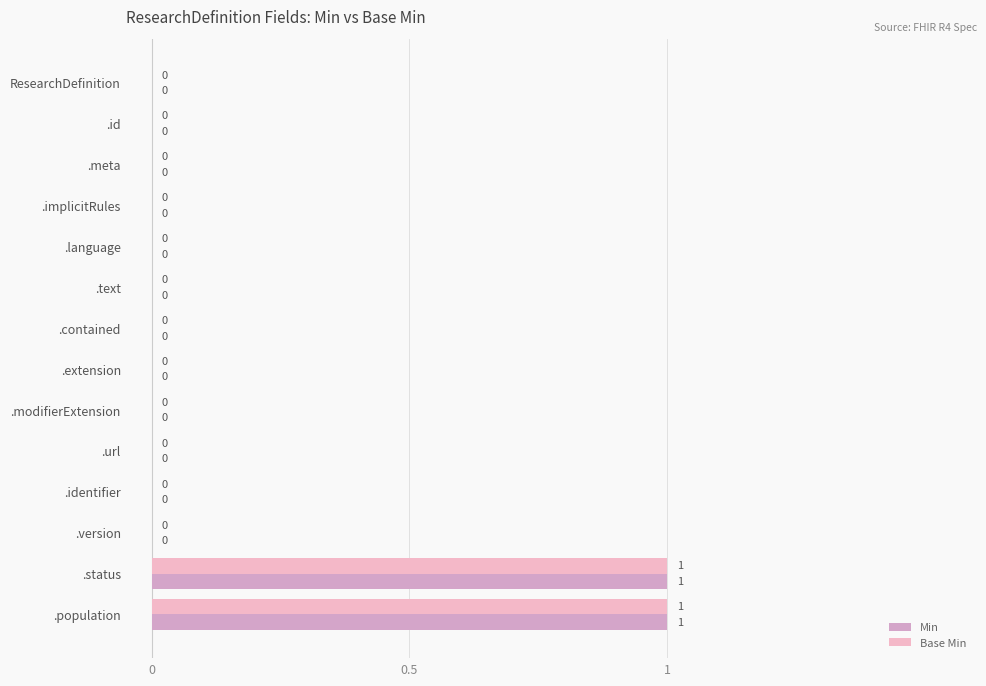

What is the difference between the maximum and minimum values in the Base Min series?

1